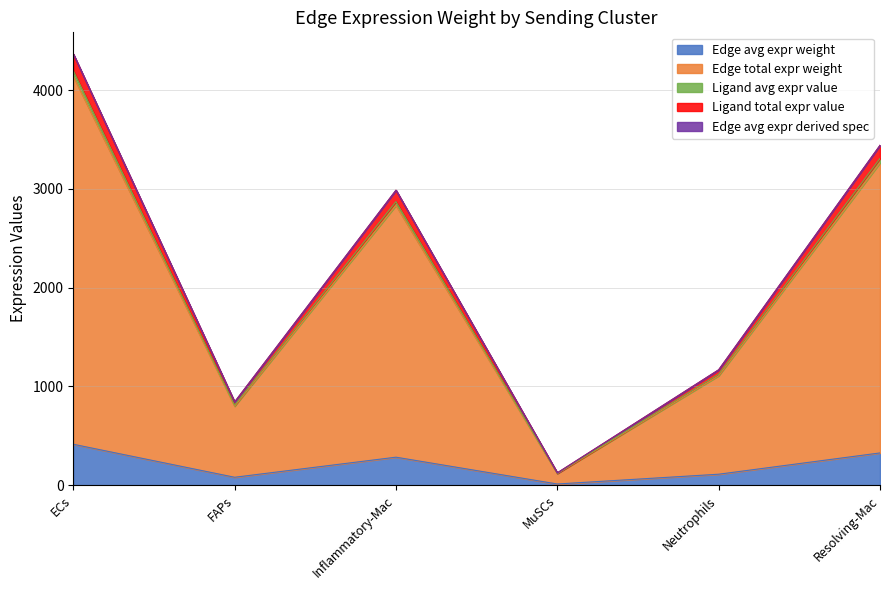

Reading right to left, list all the values displayed in this chart.

Edge avg expr weight: Resolving-Mac=326.3	Neutrophils=110.8	MuSCs=11.8	Inflammatory-Mac=283.2	FAPs=79.9	ECs=414.1
Edge total expr weight: Resolving-Mac=3263.0	Neutrophils=1107.6	MuSCs=118.0	Inflammatory-Mac=2832.0	FAPs=799.3	ECs=4140.7
Ligand avg expr value: Resolving-Mac=3440.3	Neutrophils=1167.8	MuSCs=124.4	Inflammatory-Mac=2986.0	FAPs=842.7	ECs=4365.8
Ligand total expr value: Resolving-Mac=3440.4	Neutrophils=1167.9	MuSCs=124.4	Inflammatory-Mac=2986.0	FAPs=842.7	ECs=4366.0
Edge avg expr derived spec: Resolving-Mac=3307.3	Neutrophils=1122.7	MuSCs=119.6	Inflammatory-Mac=2870.5	FAPs=810.1	ECs=4197.0